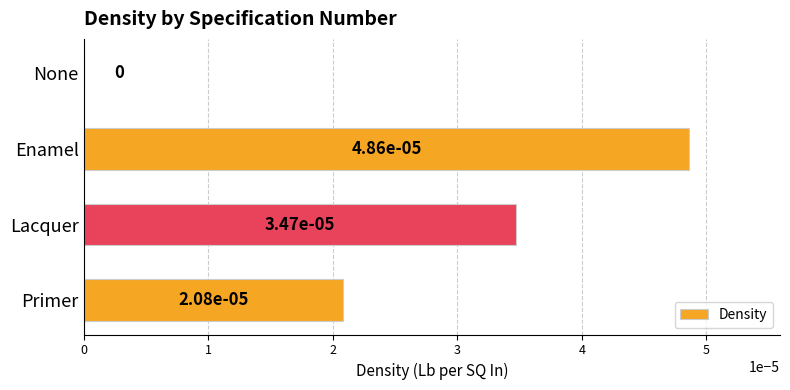

The value at Lacquer is 0.0. True or false?

True